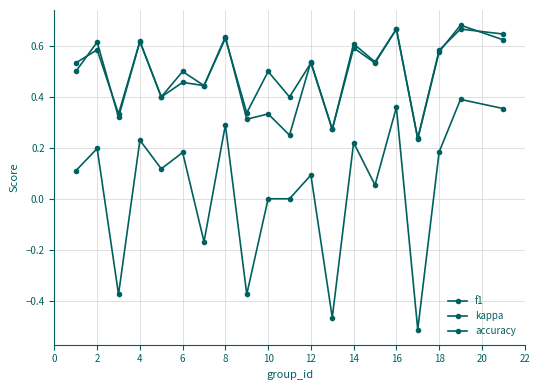

Is this an area chart (filled region under the line)?

No